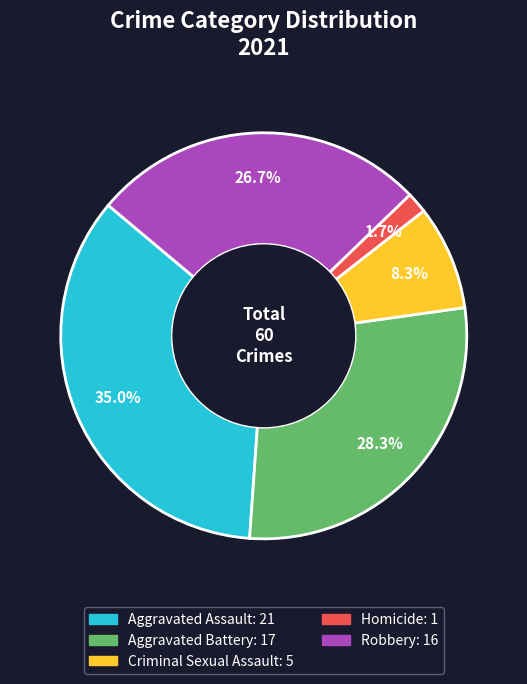

Rank the categories by value from highest to lowest.

Aggravated Assault, Aggravated Battery, Robbery, Criminal Sexual Assault, Homicide